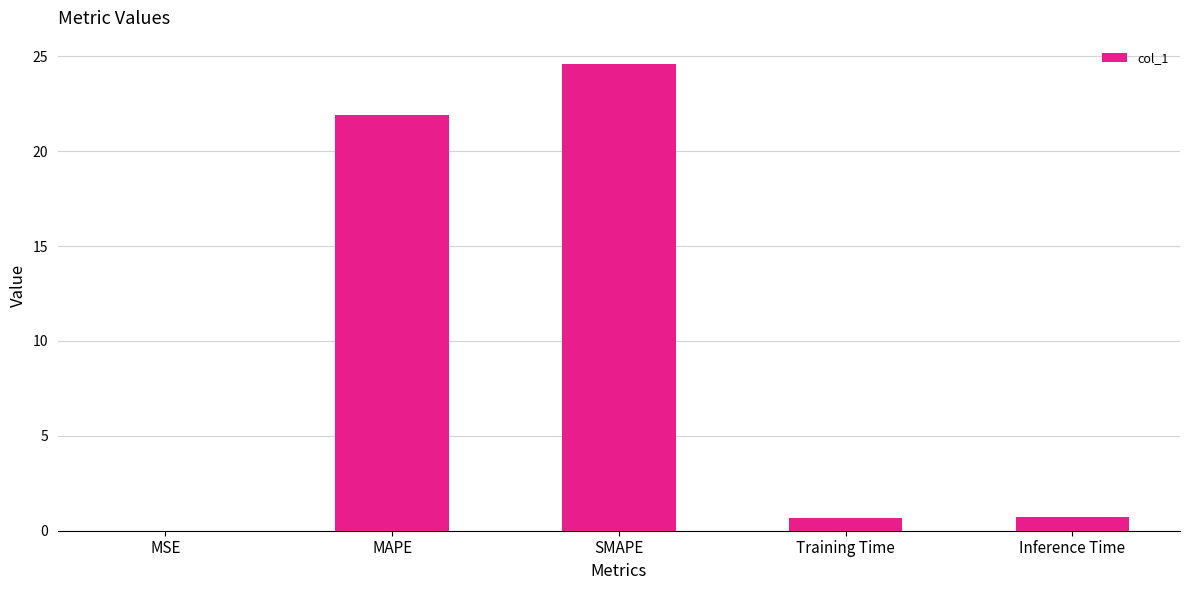

At which category does the chart reach its peak across all series?

SMAPE